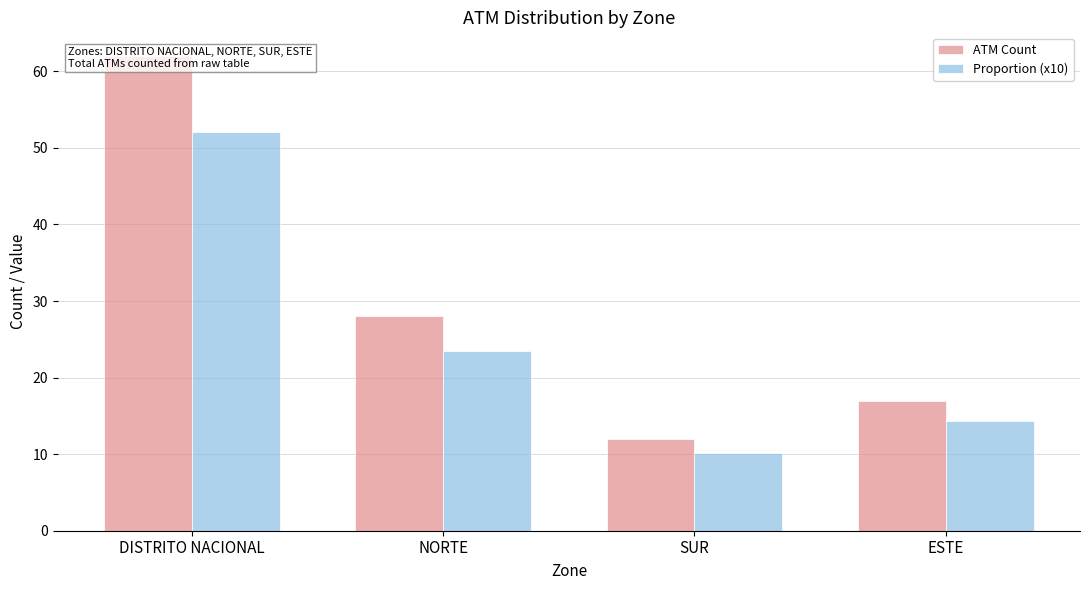

Which has a higher value, NORTE or SUR?

NORTE